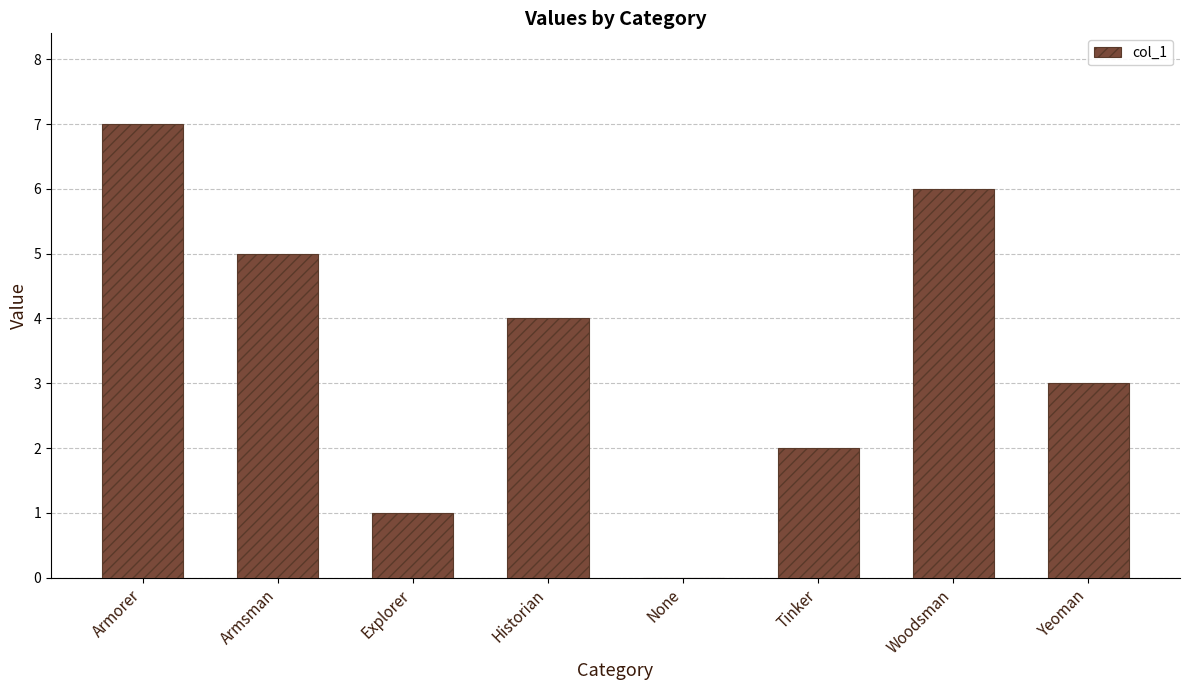

What is the change in value from Armsman to Yeoman?

-2